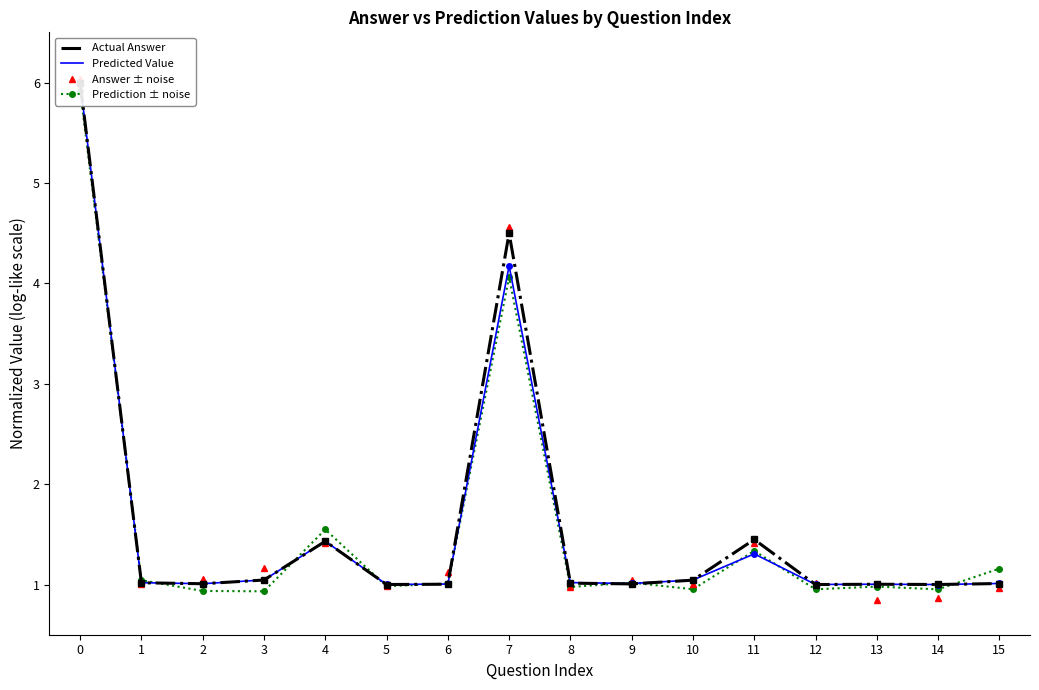

Is it true that Answer ± noise equals 1.7 at 10?

False